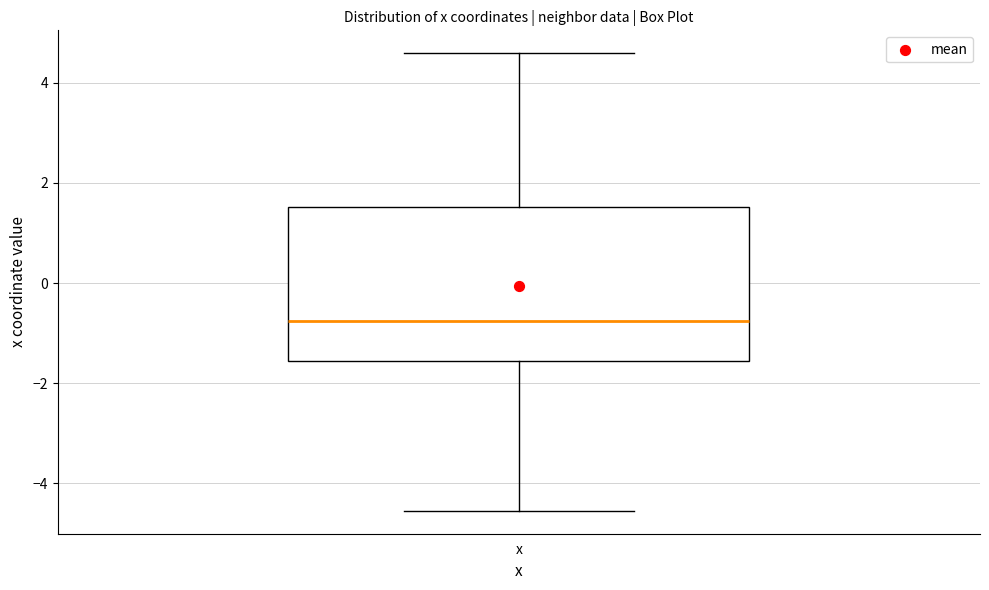

Read this box plot against the y-axis: the position of the median line, the range covered by the box, and the ends of both whiskers. The values are not printed on the chart, so give them approximately, as read against the axis.

median -0.8, box -1.6 to 1.6, whiskers -4.6 to 4.6